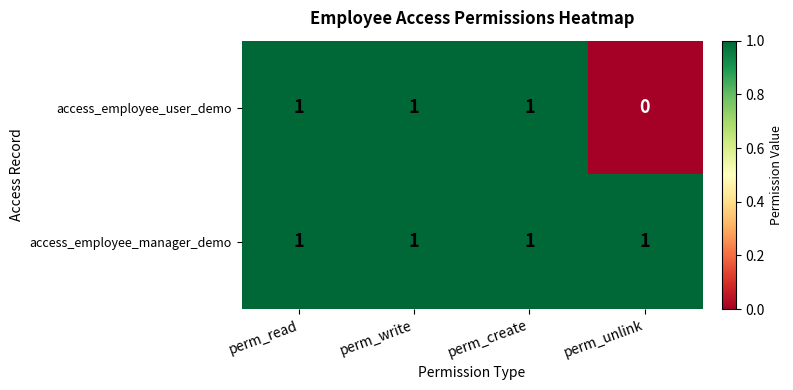

Which series has the largest total across all categories?

access_employee_manager_demo